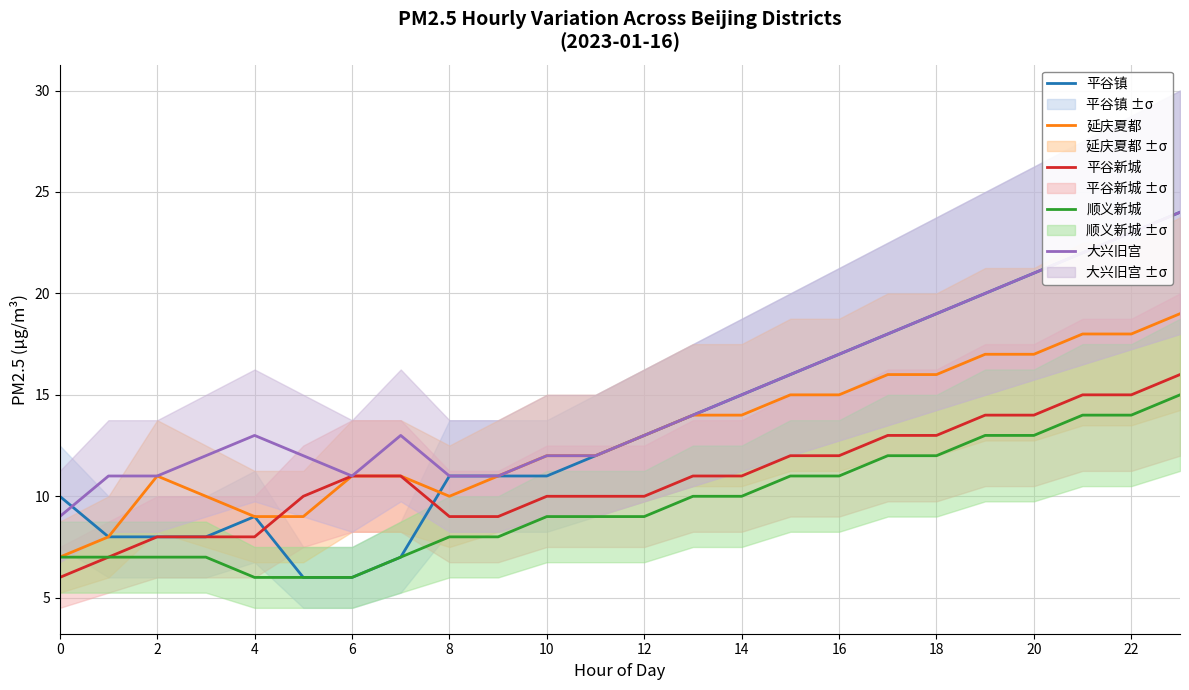

What is the average value of the 平谷镇 series?

14